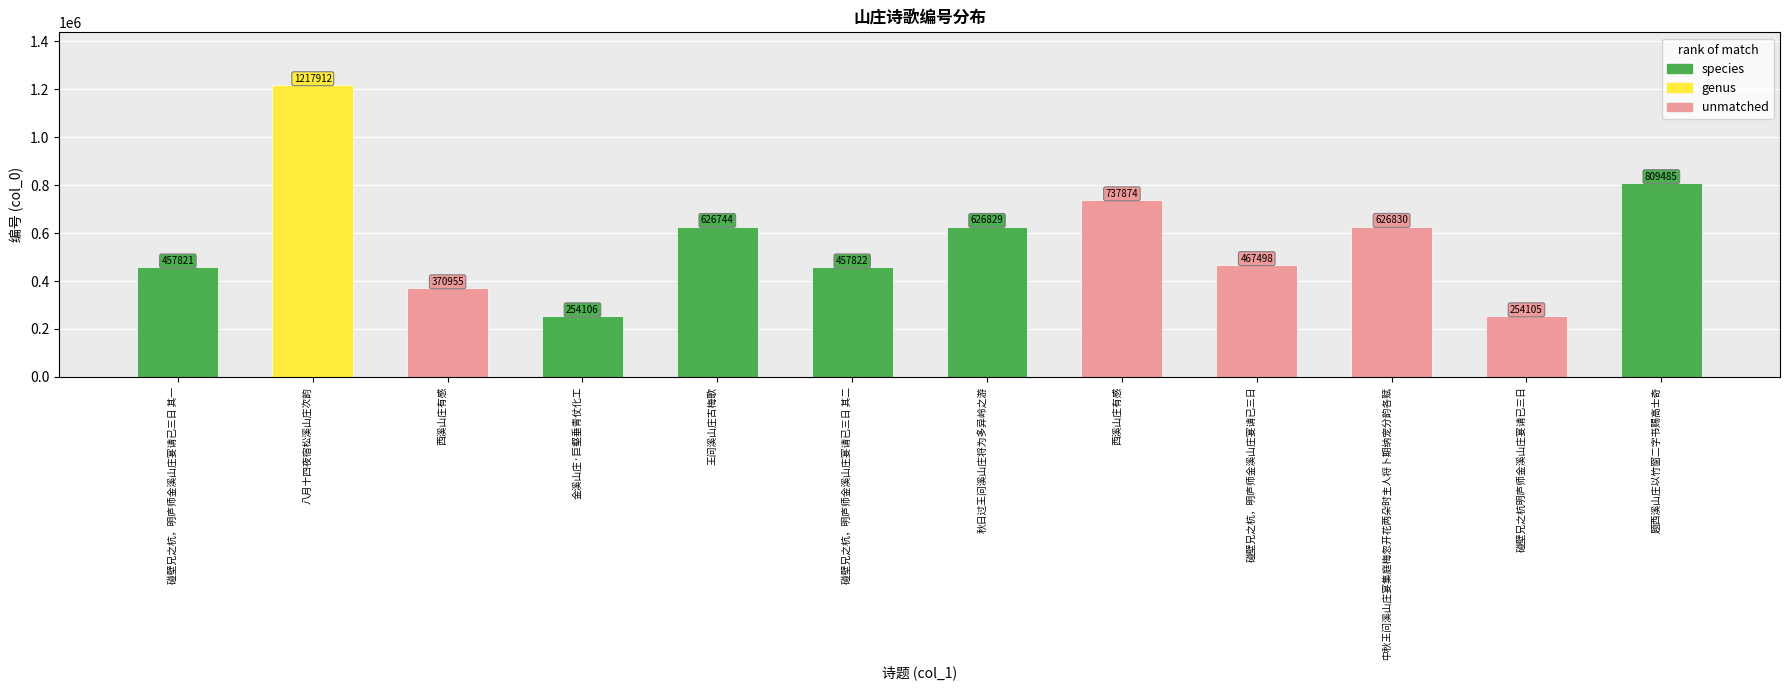

At which label is the value closest to 736008?

西溪山庄有感